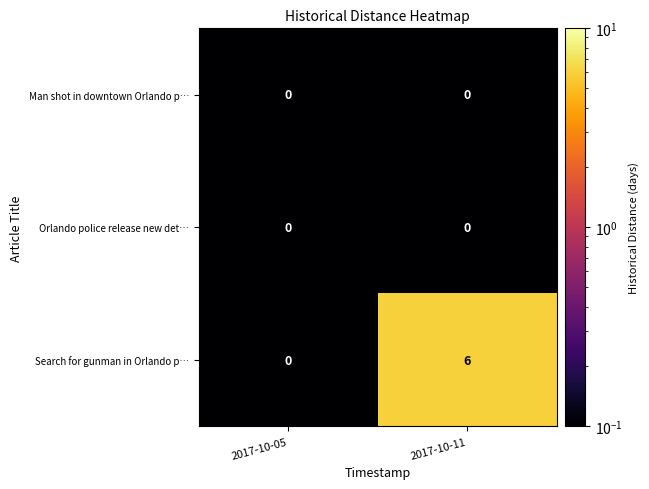

Rank the categories by Search for gunman in Orlando p… value from highest to lowest.

2017-10-11, 2017-10-05